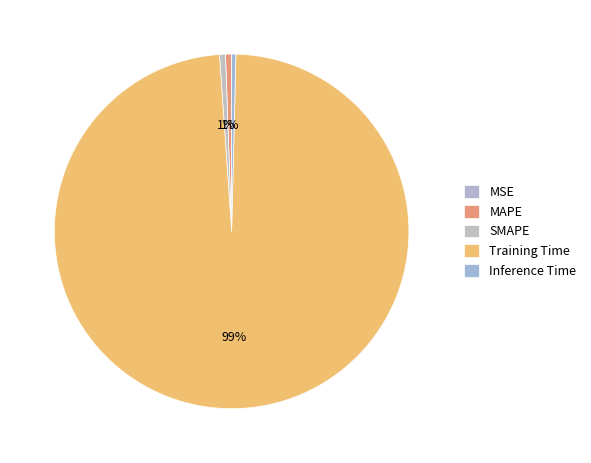

Rank the categories by value from highest to lowest.

Training Time, MAPE, SMAPE, Inference Time, MSE